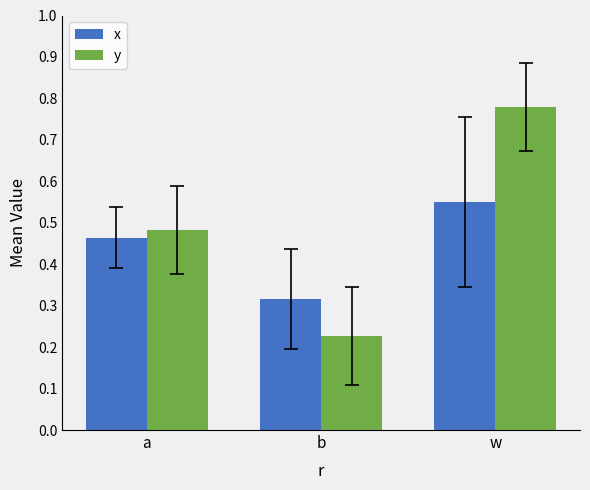

List the labels in order of y value, largest first.

w, a, b